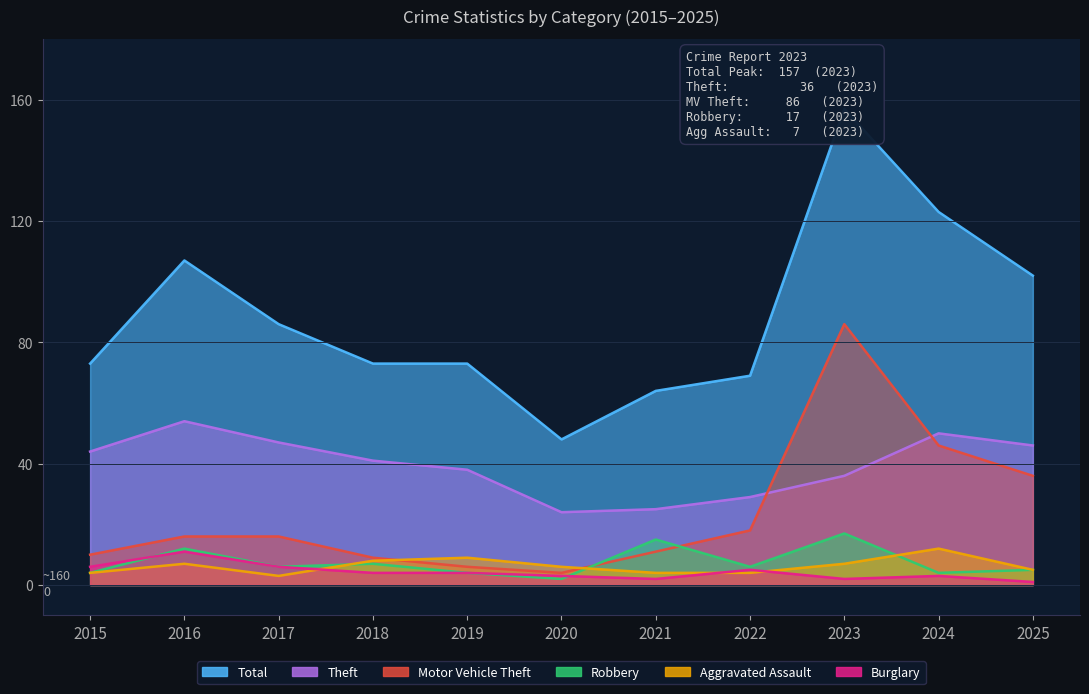

What is the difference between the maximum and minimum values in the Burglary series?

10